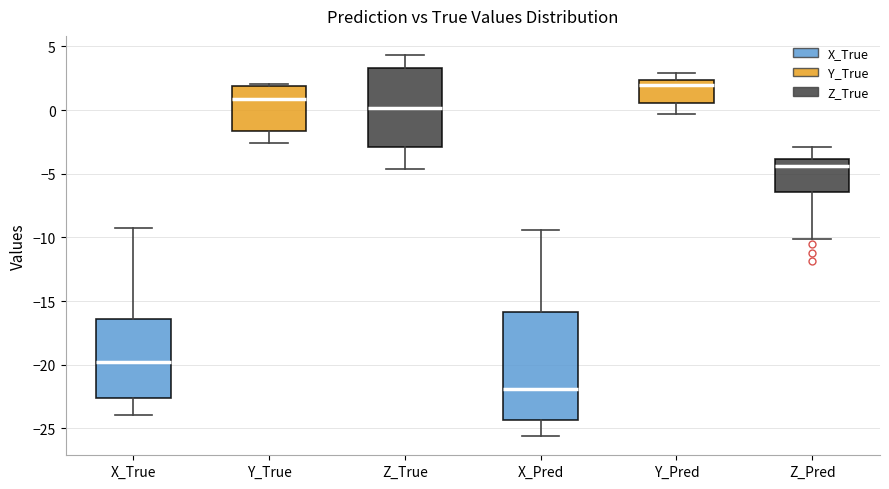

Where does the lower whisker of the box for Y_True end on the y-axis? The values are not printed on the chart, so give them approximately, as read against the axis.

-2.5